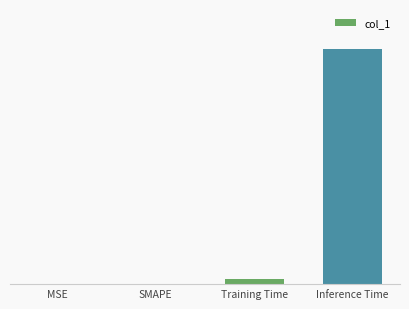

Are the bars horizontal?

No